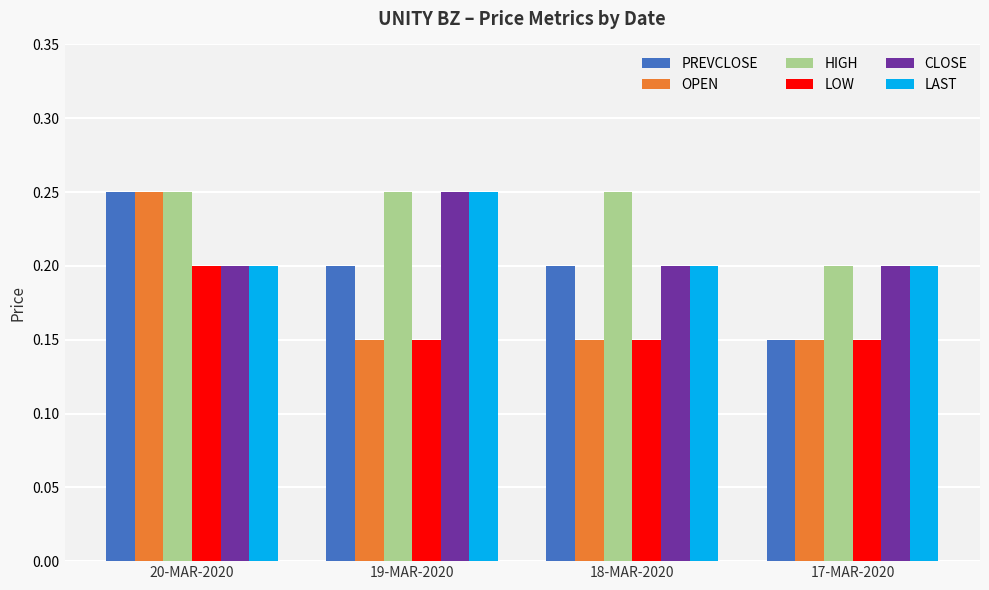

At which label does LAST reach its peak?

19-MAR-2020